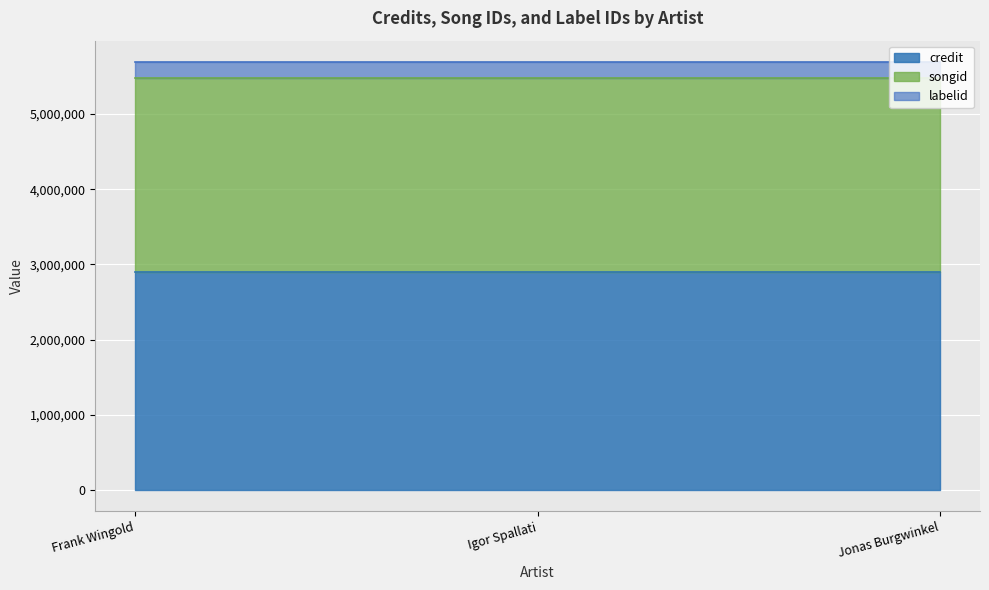

What is the label of the 3rd point from the left?

Jonas Burgwinkel